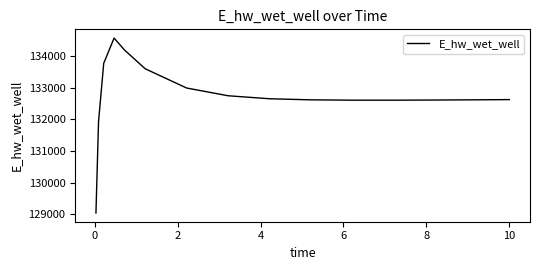

What is the smallest value displayed?

129047.1